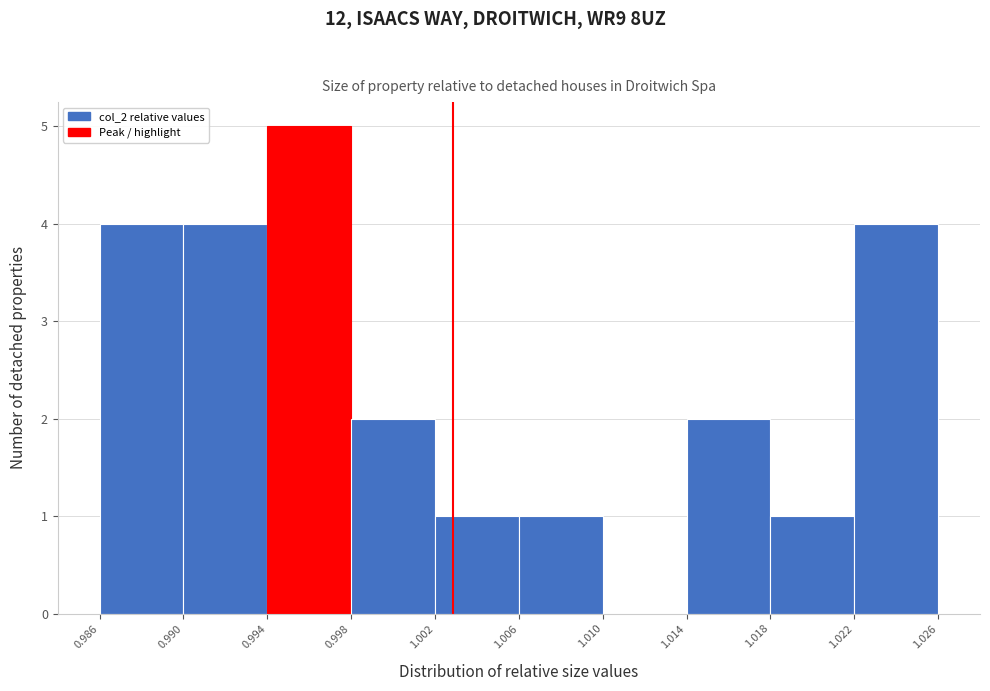

Reading left to right, transcribe this chart: for each bar, give the range it covers on the x-axis and its height. The values are not printed on the chart, so give them approximately, as read against the axis.

0.986 to 0.990: 4
0.990 to 0.994: 4
0.994 to 0.998: 5
0.998 to 1.002: 2
1.002 to 1.006: 1
1.006 to 1.010: 1
1.010 to 1.014: 0
1.014 to 1.018: 2
1.018 to 1.022: 1
1.022 to 1.026: 4